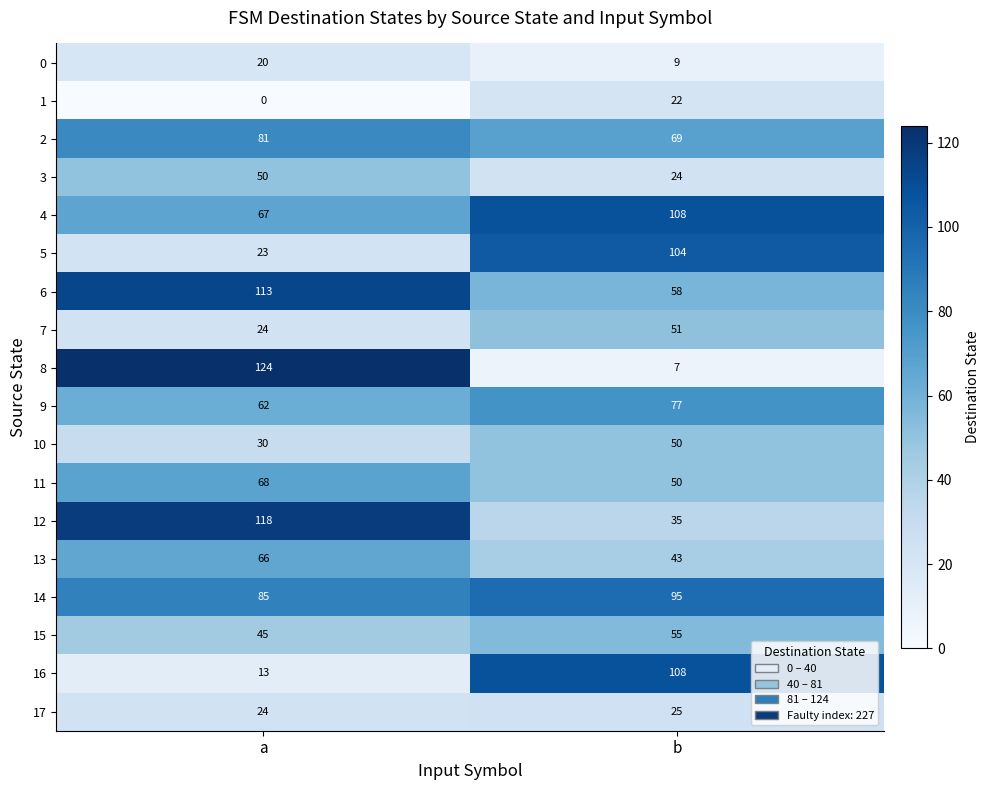

At which label is 4 closest to 87?

a